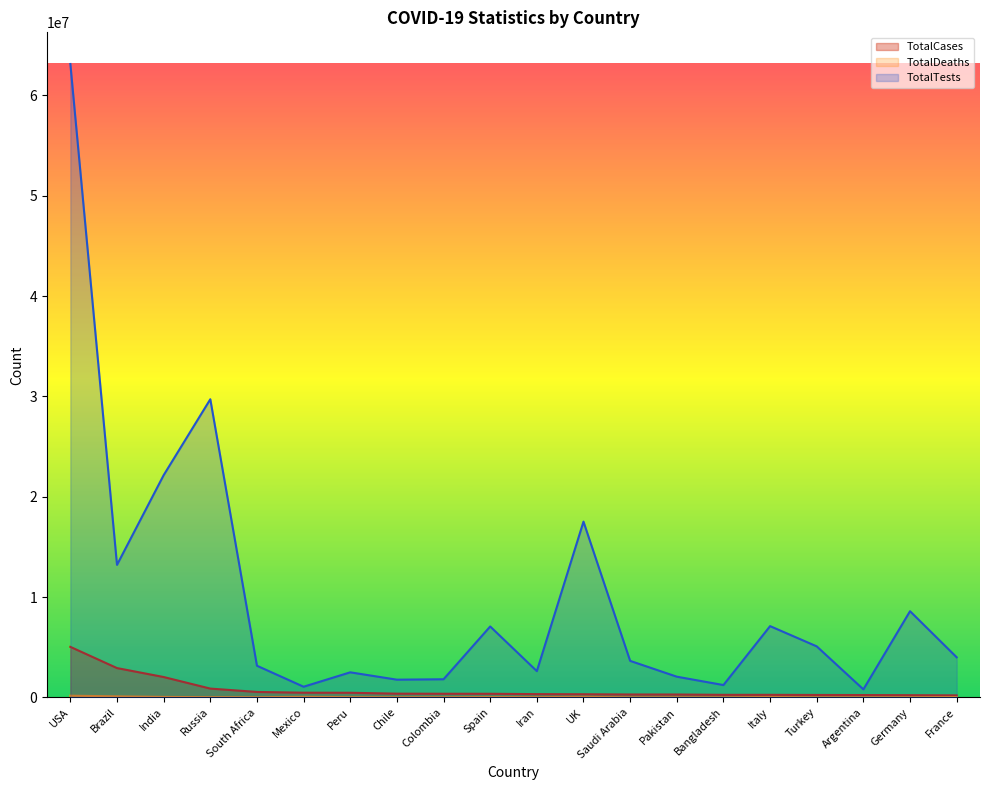

How many interior local valleys does the TotalDeaths series have?

6